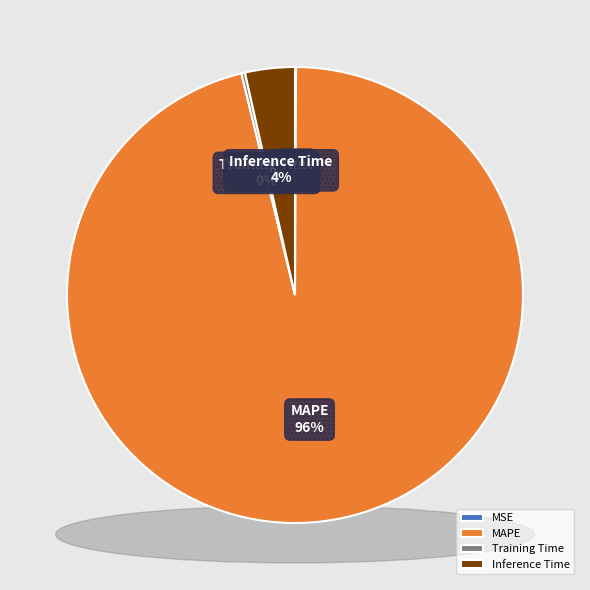

How many segments does this pie chart have?

4